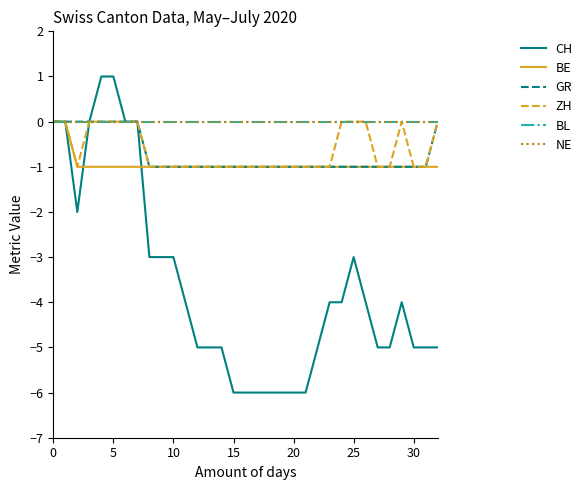

Which series has the largest total across all categories?

BL